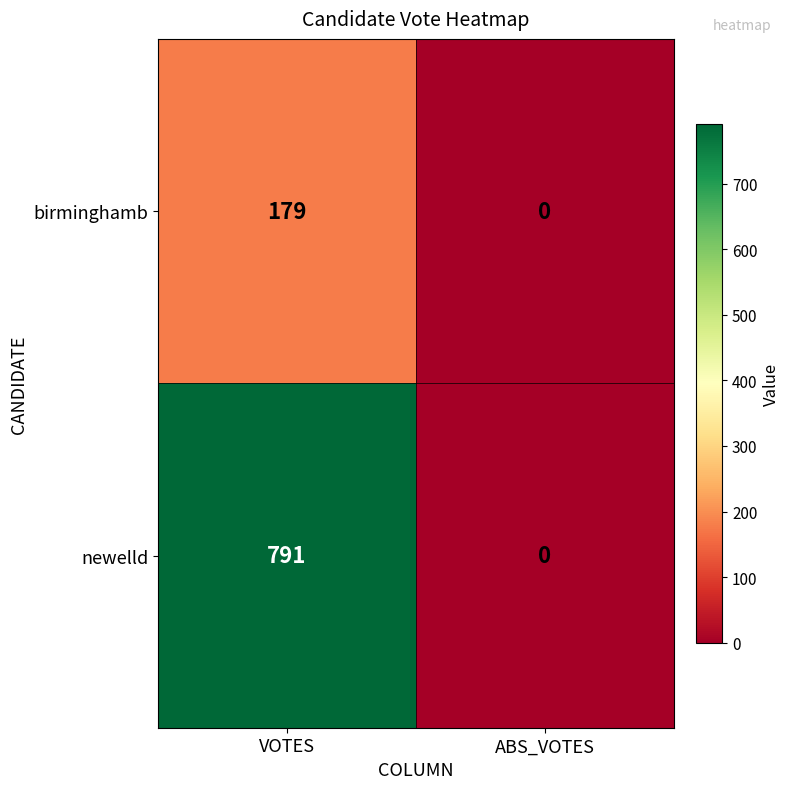

List the series in order of their peak value, lowest first.

birminghamb, newelld